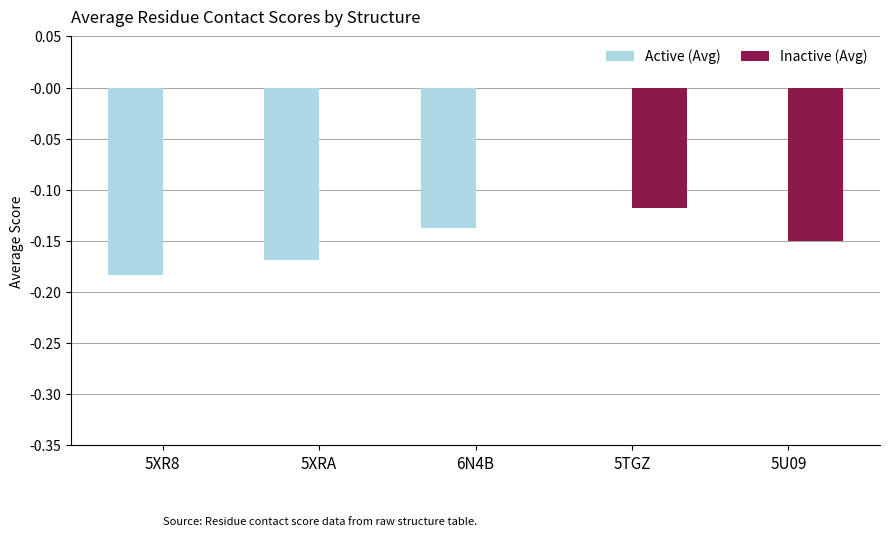

Which series has the largest total across all categories?

Inactive (Avg)